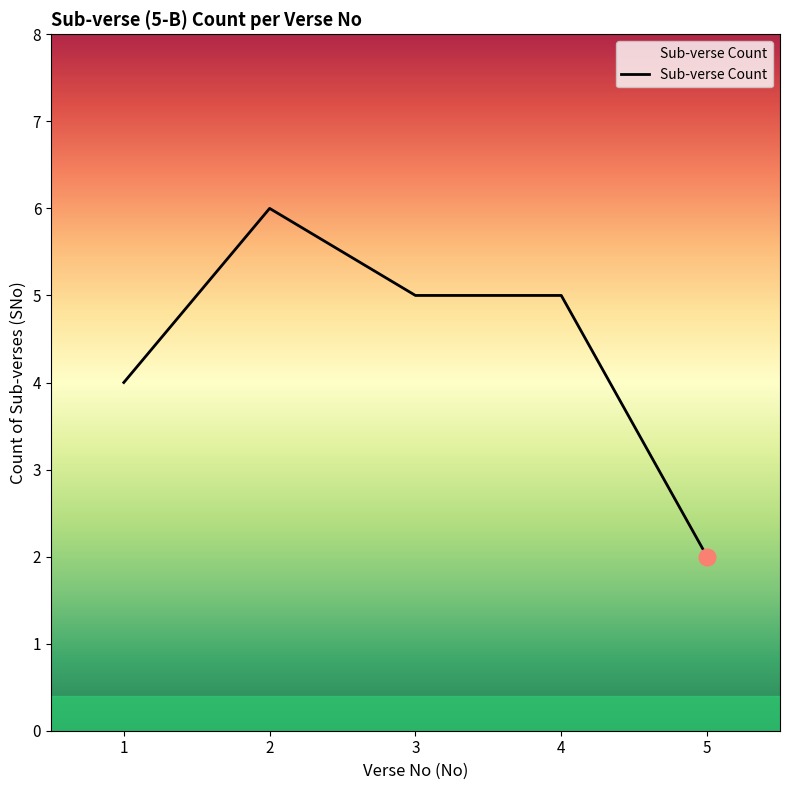

Approximately how many times larger is the value at 2 compared to 4?

1.2